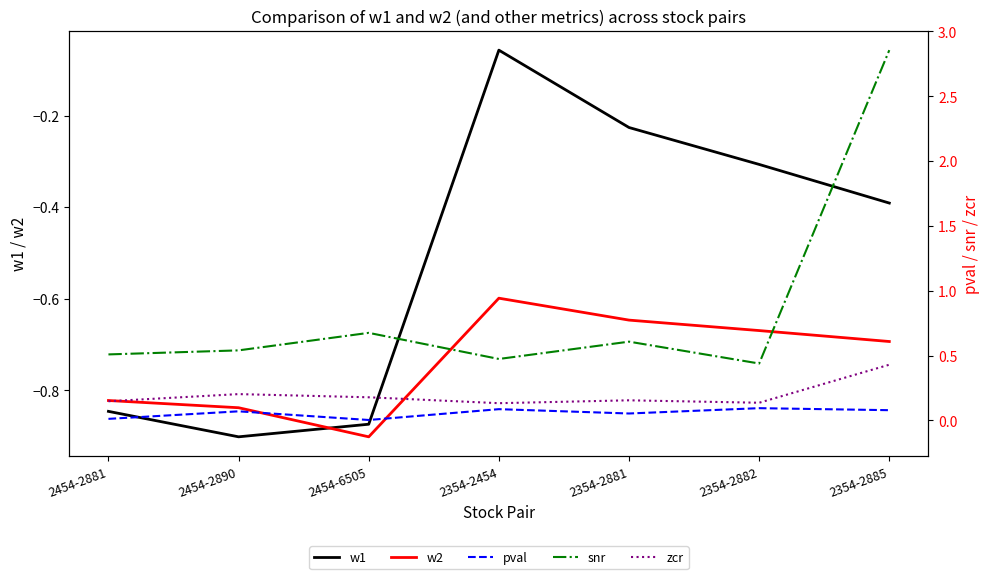

Is it true that w1 equals -0.1 at 2354-2454?

True